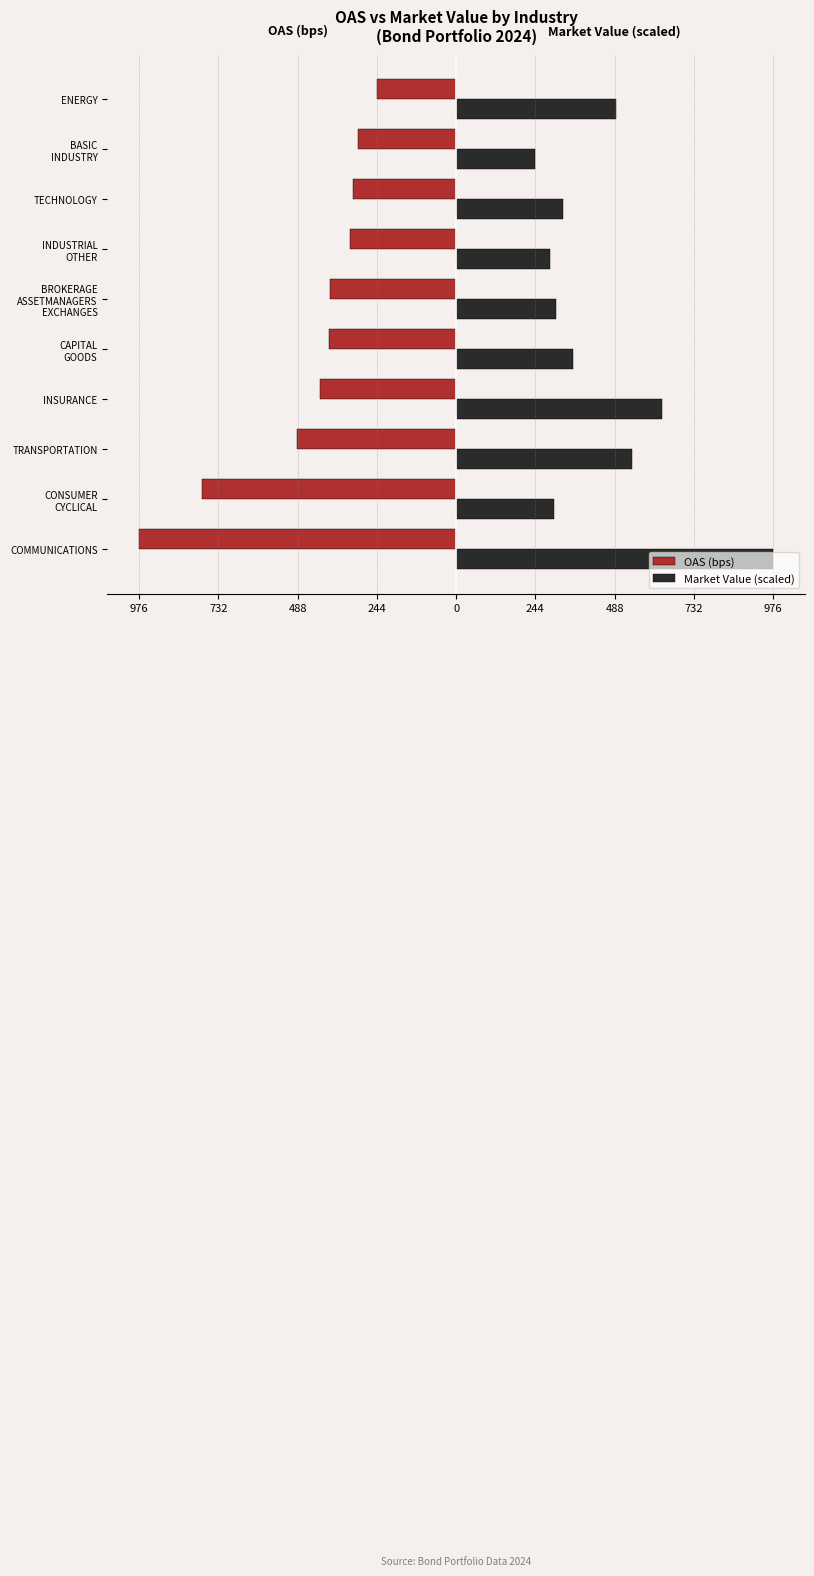

Rank the series by their maximum value, from lowest to highest.

OAS (bps), Market Value (scaled)